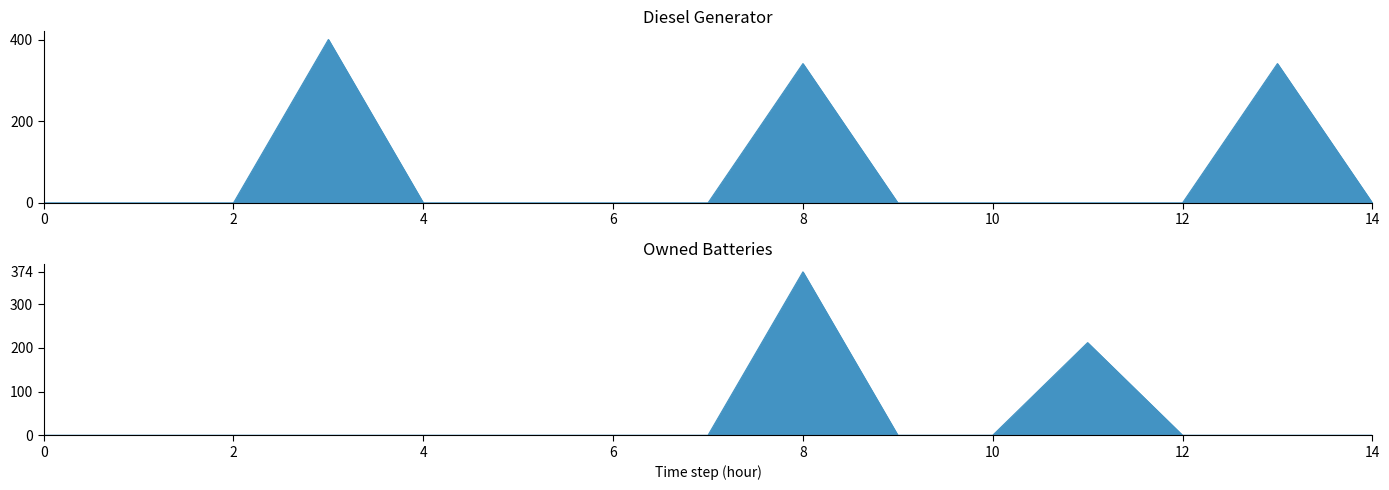

True or false: Diesel Generator and Owned Batteries intersect in this chart.

False